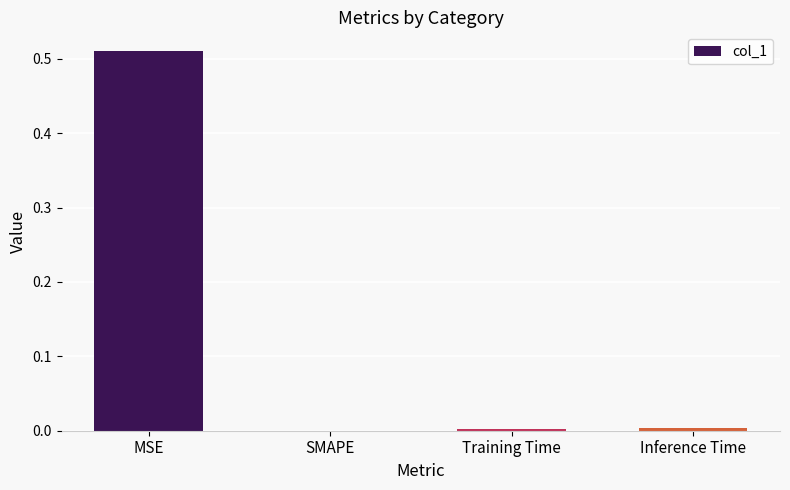

The chart shows a value of 0.0 at Inference Time. True or false?

True